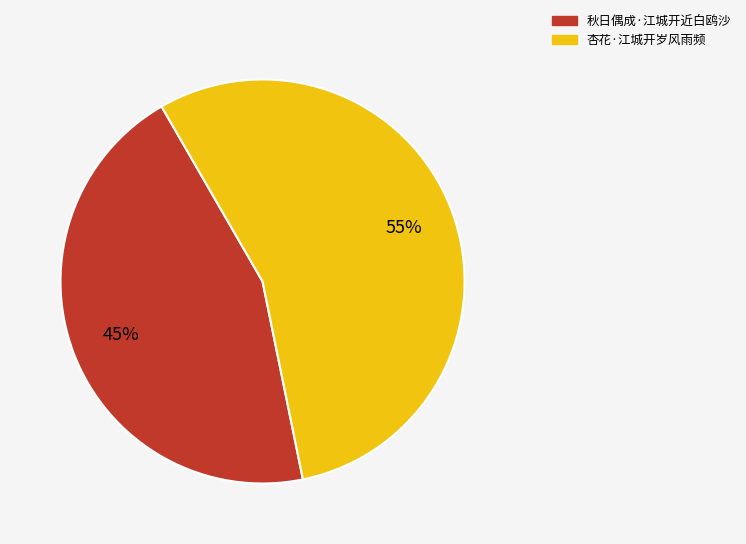

What is the ratio of the value at 秋日偶成·江城开近白鸥沙 to the value at 杏花·江城开岁风雨频?

0.8